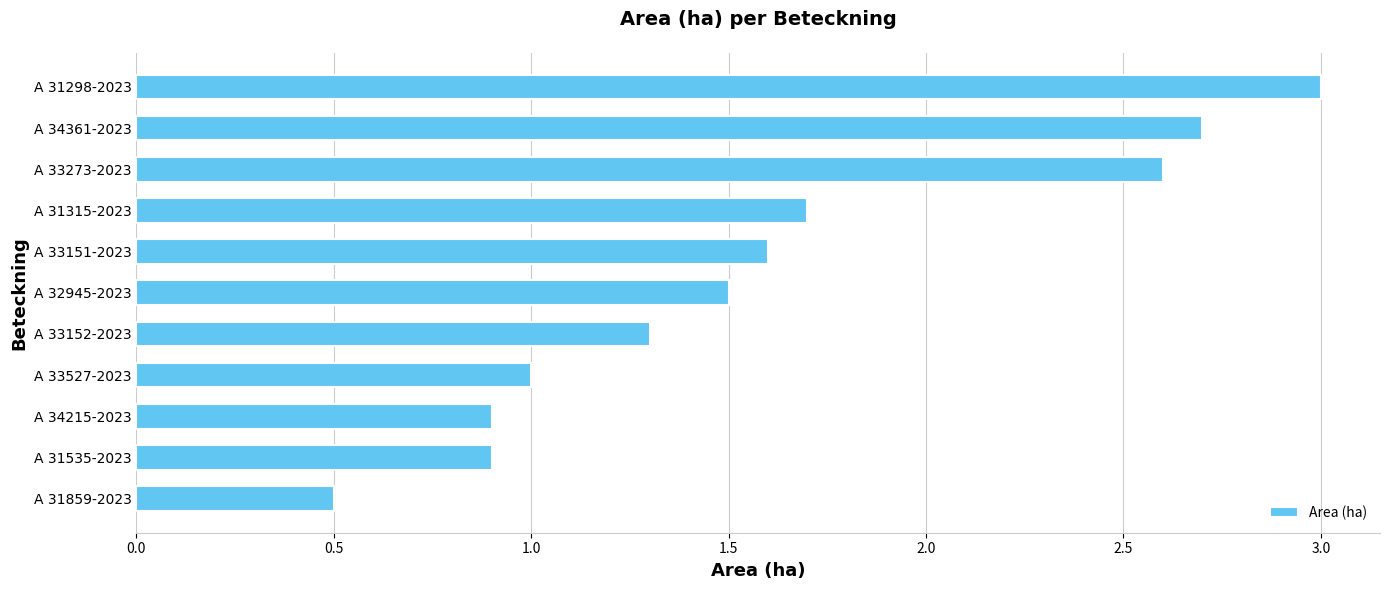

Where is the data nearest to the value 1?

A 33527-2023